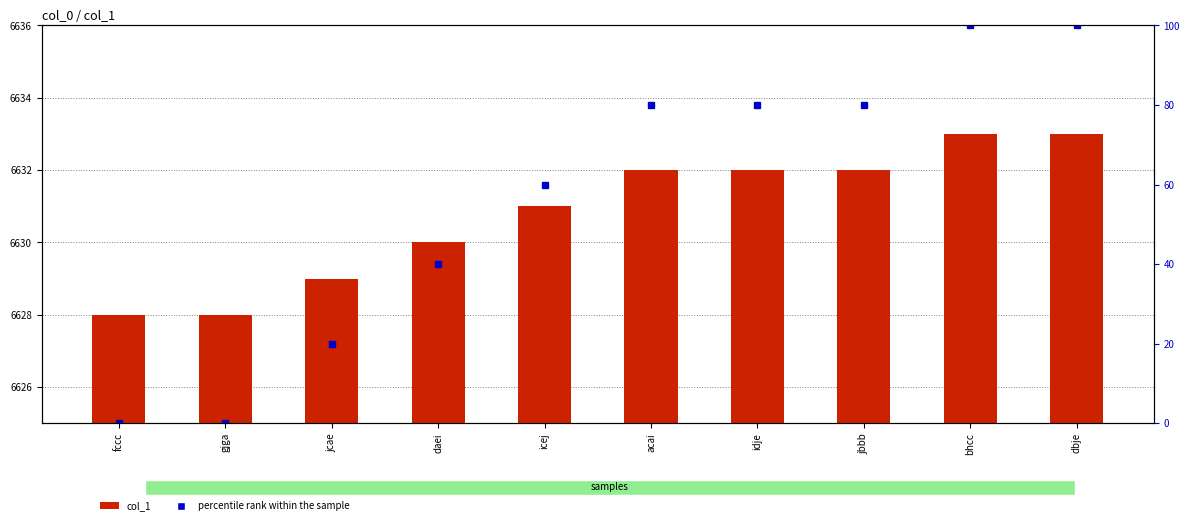

Reading left to right, transcribe all the data shown in this chart.

col_1: fccc=6628	gjga=6628	jcae=6629	daei=6630	icej=6631	acai=6632	idje=6632	jbbb=6632	bhcc=6633	dbje=6633
percentile rank within the sample: fccc=0	gjga=0	jcae=20	daei=40	icej=60	acai=80	idje=80	jbbb=80	bhcc=100	dbje=100